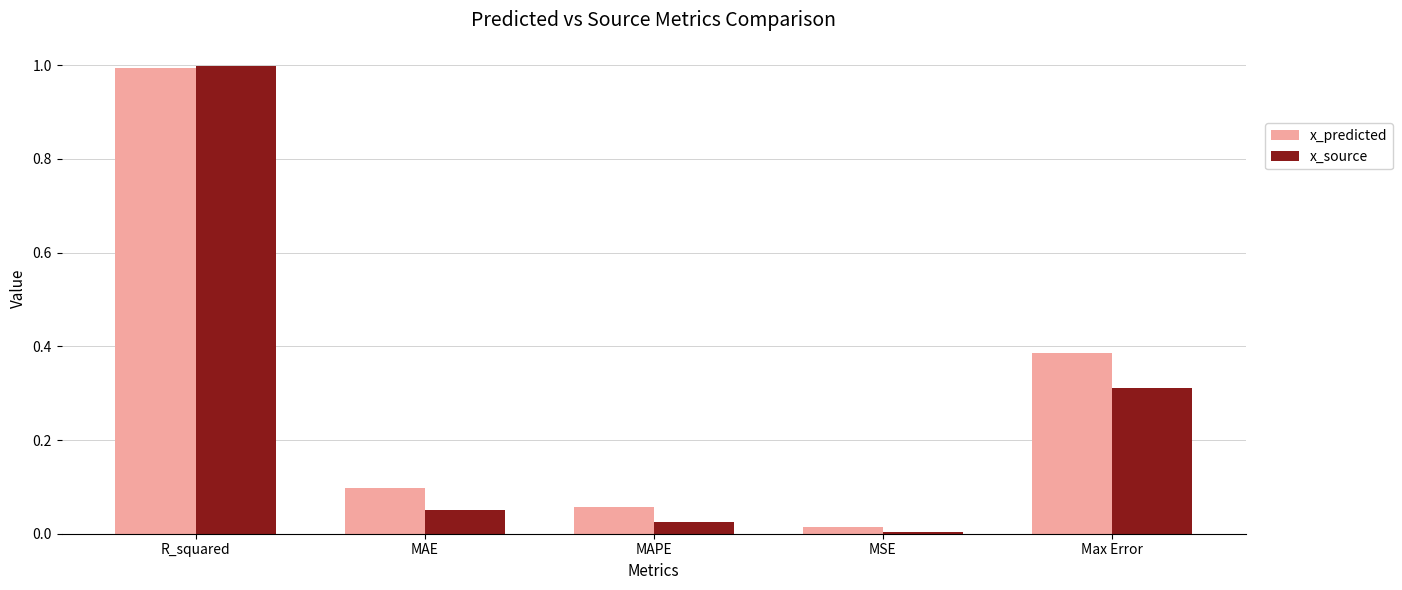

Where is x_source nearest to the value 0?

MSE